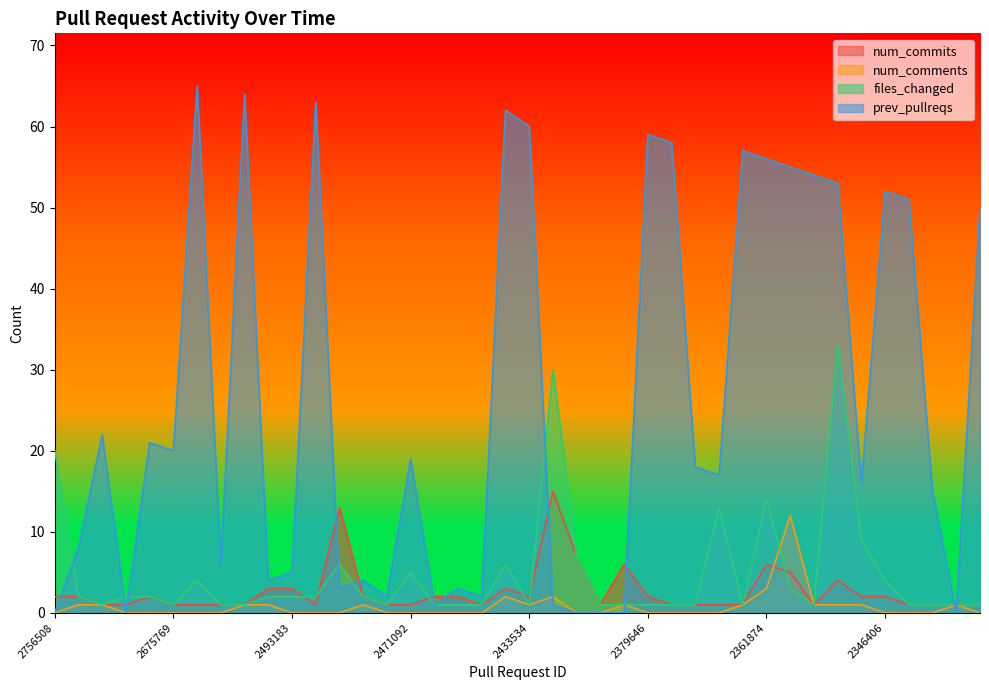

Which series has the widest spread of values?

prev_pullreqs